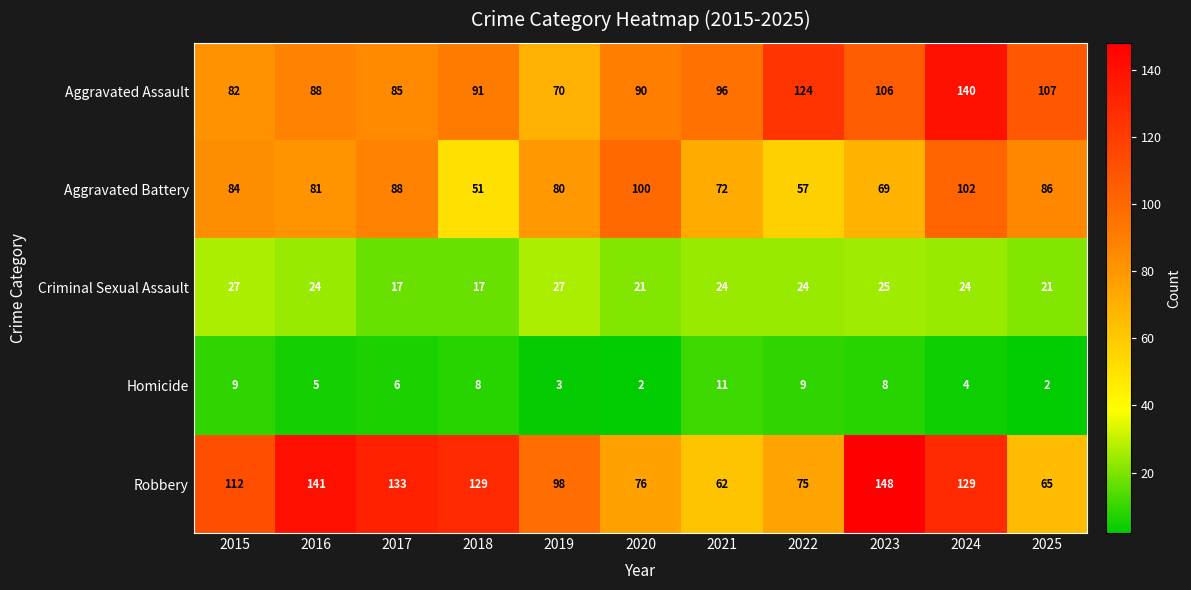

Is it true that Homicide equals 1 at 2020?

False